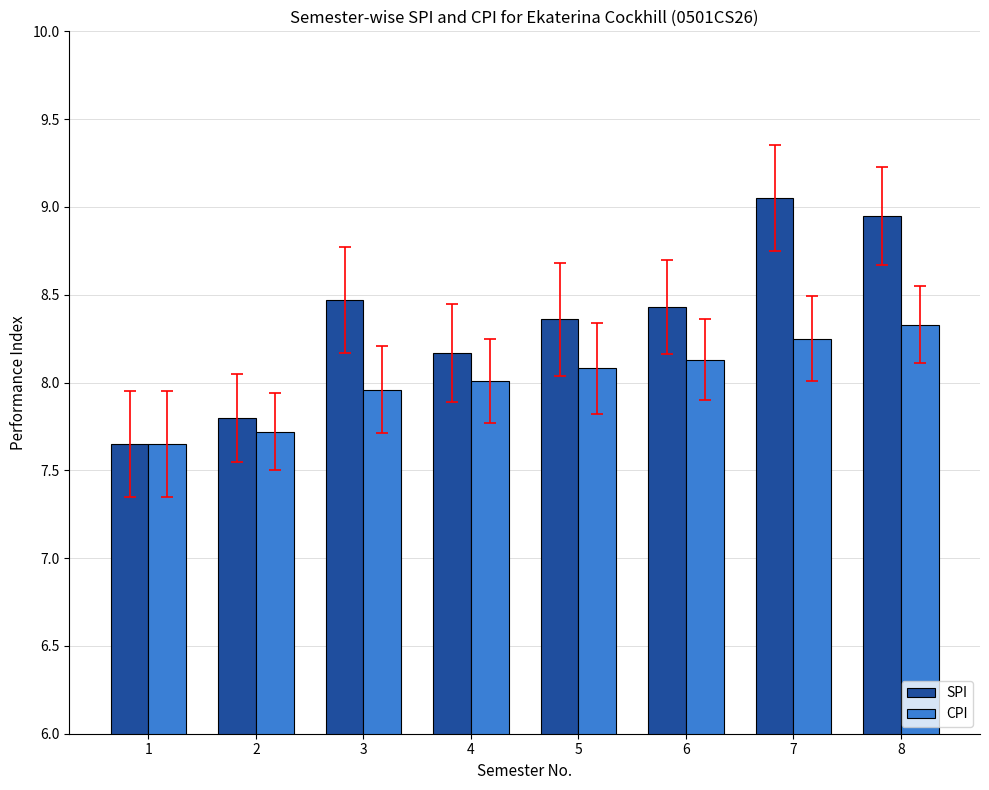

How many values in the SPI series exceed 8?

6